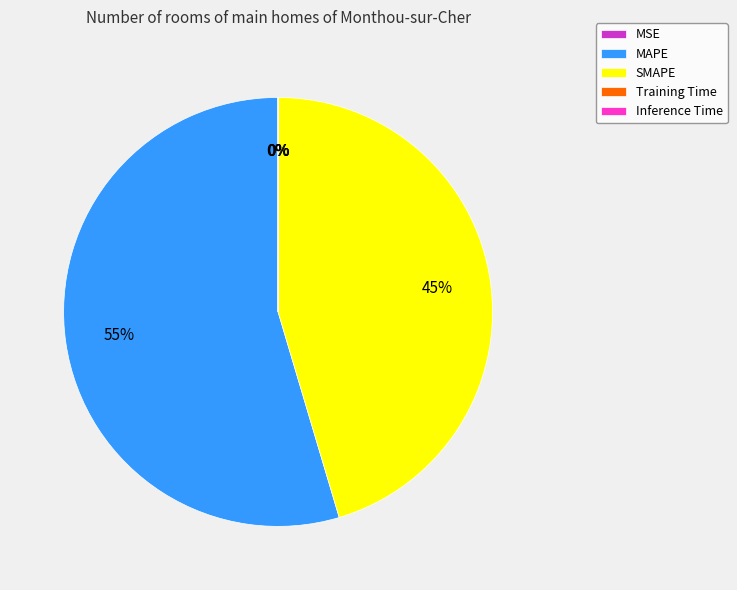

The MAPE slice represents 64% of the pie. True or false?

False